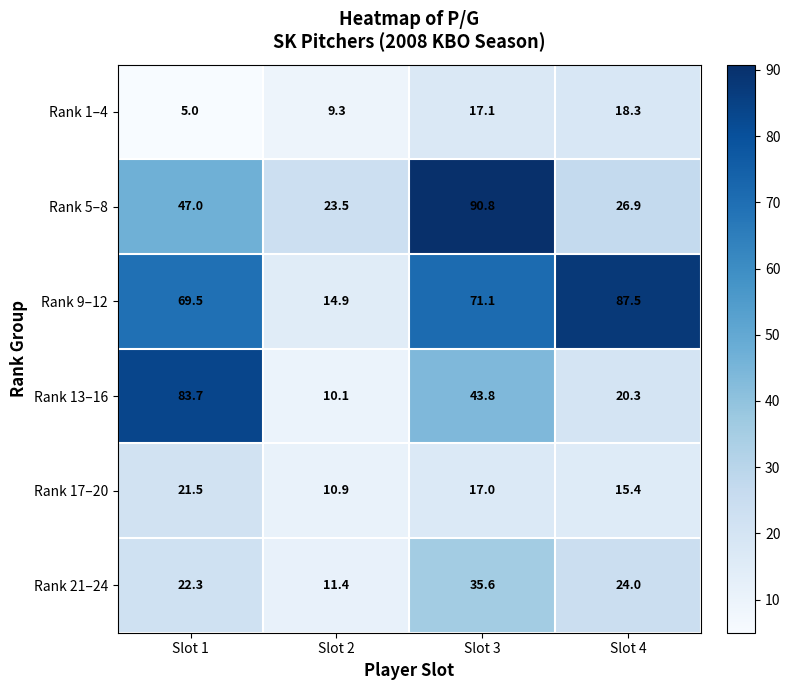

How many data points does each series have?

4